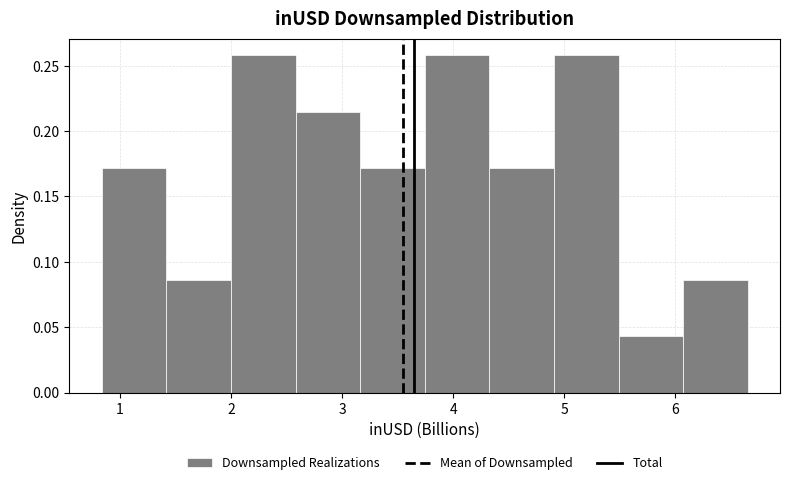

Reading left to right, transcribe this chart: for each bar, give the range it covers on the x-axis and its height. Neither the bar edges nor the heights are printed on the chart, so give them approximately, as read against the axes.

0.8 to 1.4: 0.170
1.4 to 2.0: 0.085
2.0 to 2.6: 0.260
2.6 to 3.2: 0.215
3.2 to 3.7: 0.170
3.7 to 4.3: 0.260
4.3 to 4.9: 0.170
4.9 to 5.5: 0.260
5.5 to 6.1: 0.045
6.1 to 6.7: 0.085